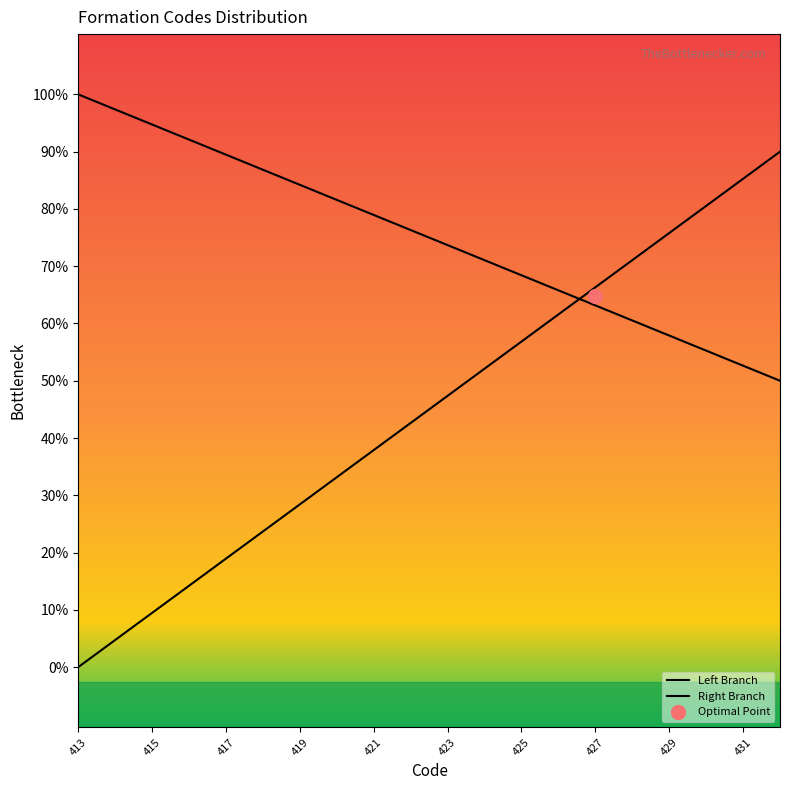

Is it true that the value at 417 is 738.1?

False